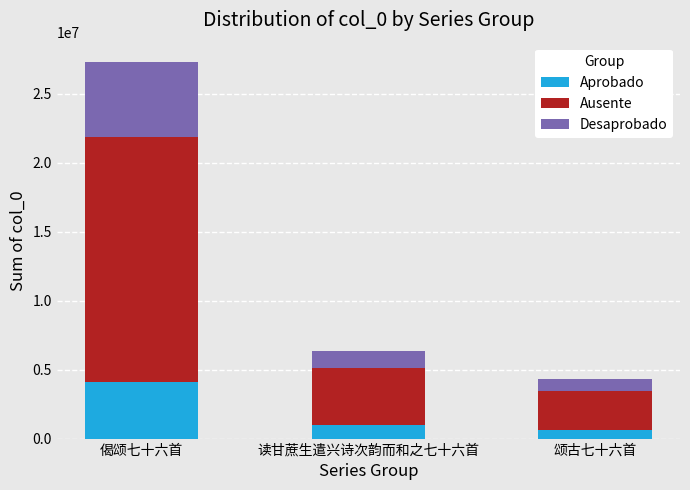

What is the lowest value of the Aprobado series?

647186.7